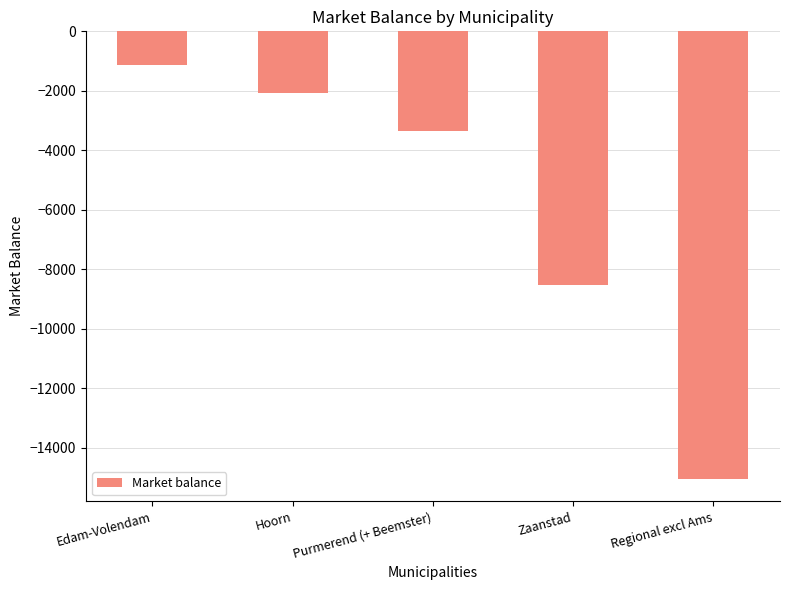

Which has a higher value, Purmerend (+ Beemster) or Edam-Volendam?

Edam-Volendam